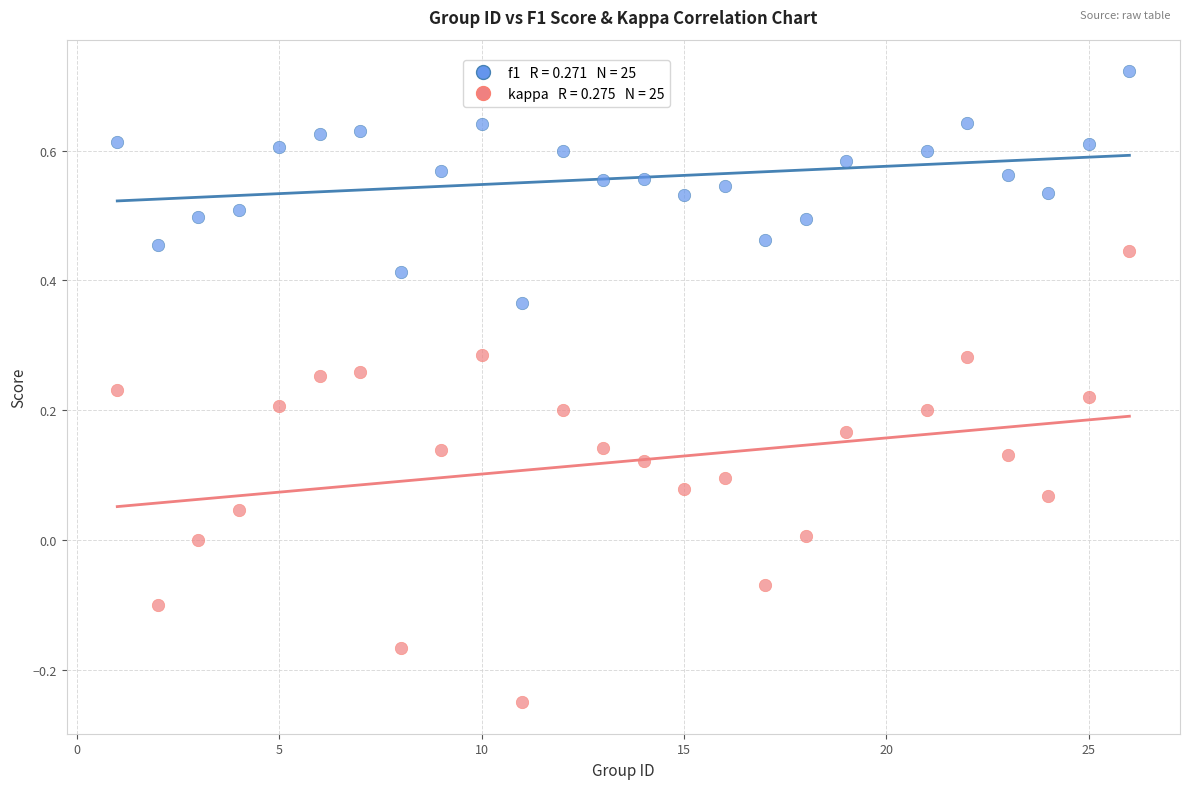

Across all data points, what is the range of X values (max minus min)?

25.0